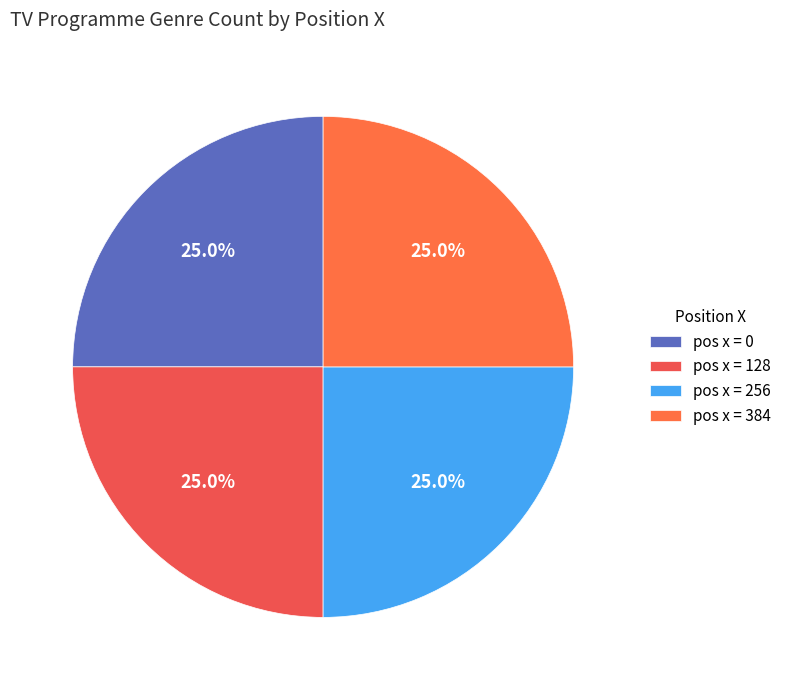

How many segments does this pie chart have?

4